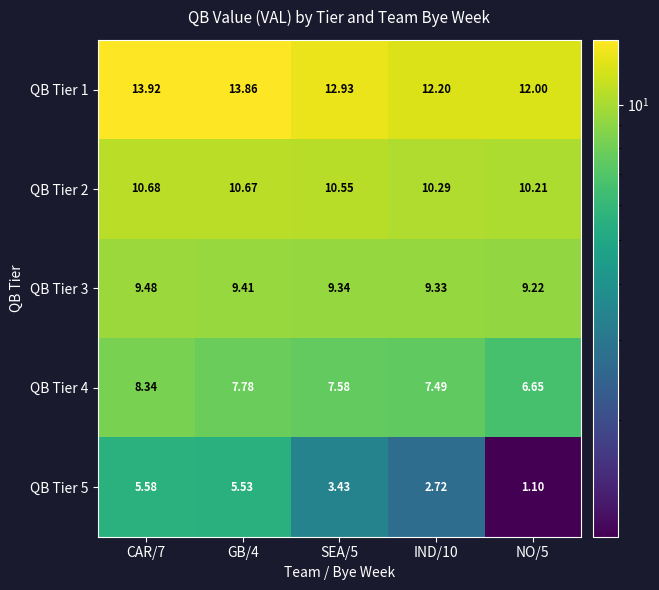

How many data points does each series have?

5